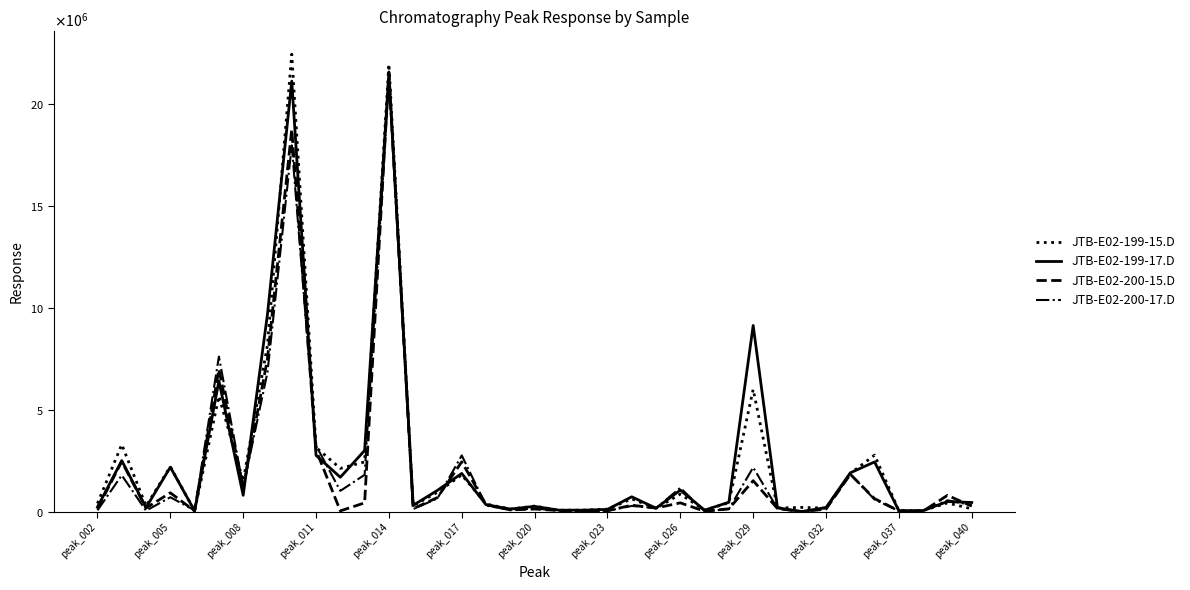

True or false: JTB-E02-199-15.D has more than 0 interior local peaks.

True